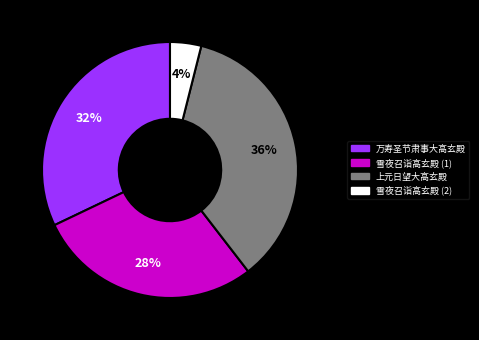

Does any single category account for the majority?

No